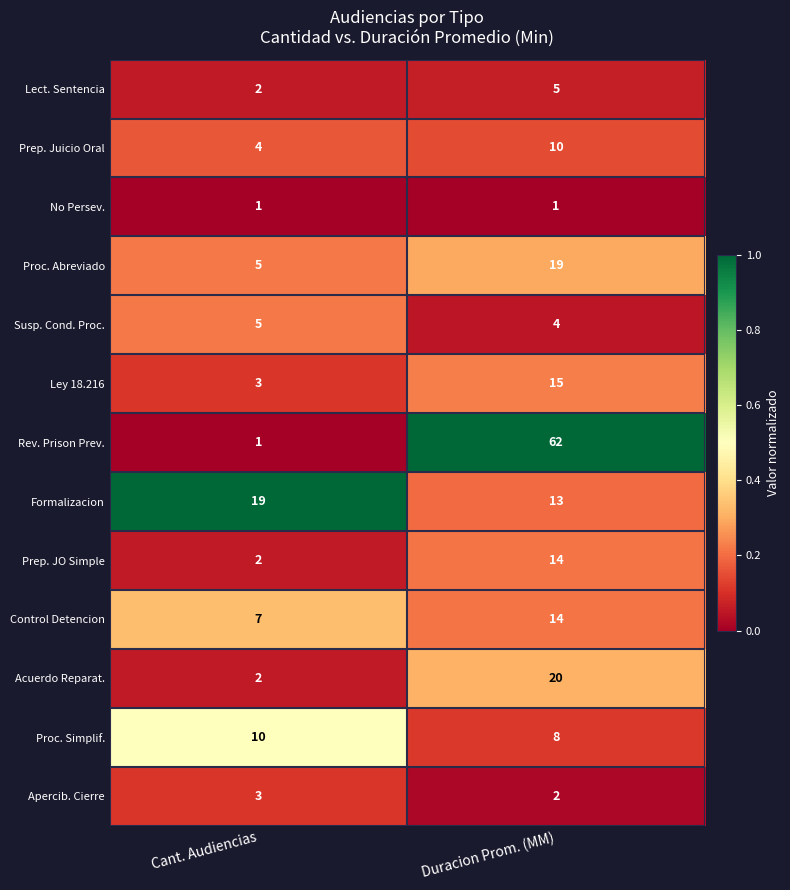

Reading left to right, extract all data points from this chart.

Lect. Sentencia: 2	5
Prep. Juicio Oral: 4	10
No Persev.: 1	1
Proc. Abreviado: 5	19
Susp. Cond. Proc.: 5	4
Ley 18.216: 3	15
Rev. Prison Prev.: 1	62
Formalizacion: 19	13
Prep. JO Simple: 2	14
Control Detencion: 7	14
Acuerdo Reparat.: 2	20
Proc. Simplif.: 10	8
Apercib. Cierre: 3	2